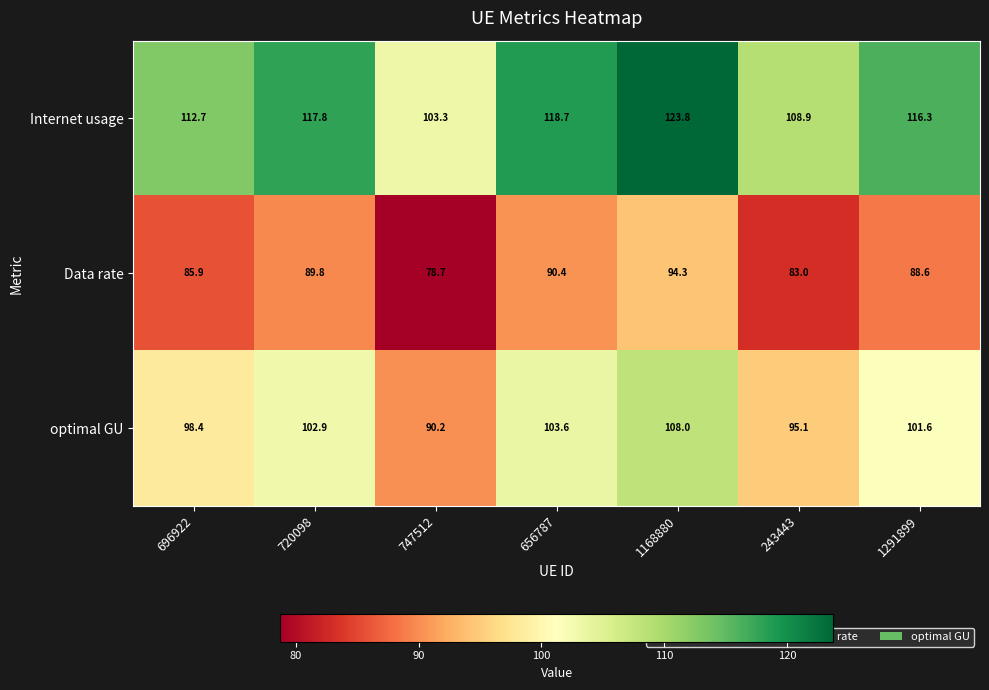

The optimal GU series shows 50.9 at 720098. True or false?

False